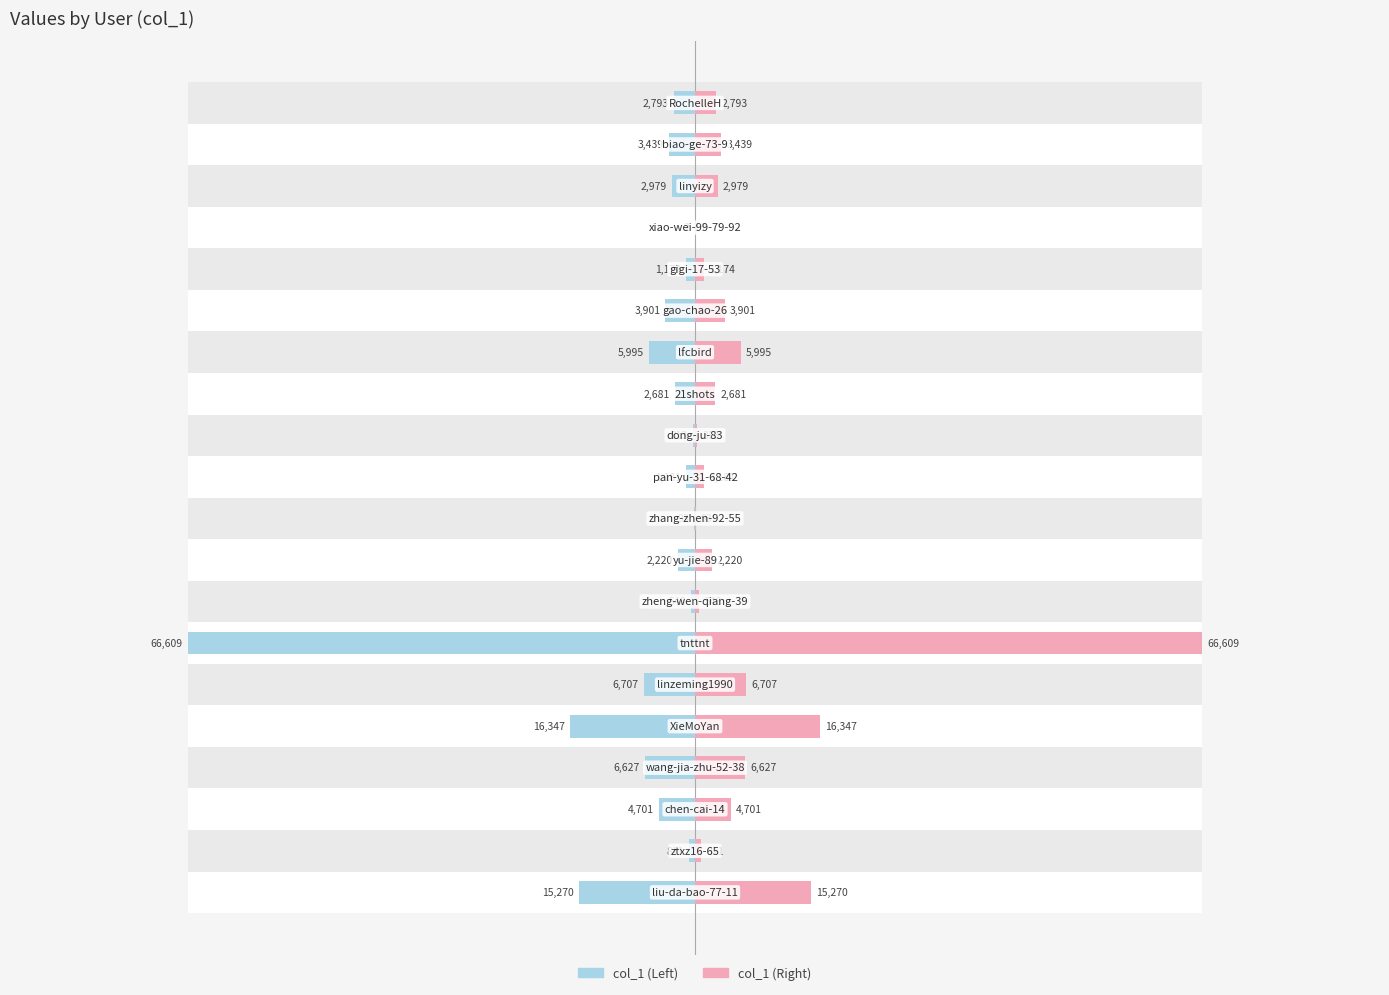

Which series changed the most between 11 and 15?

col_1 (left)